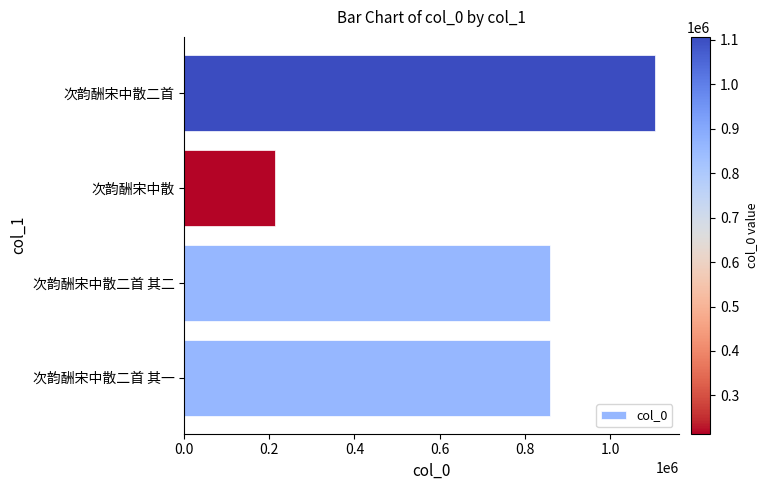

What is the greatest value displayed?

1106092